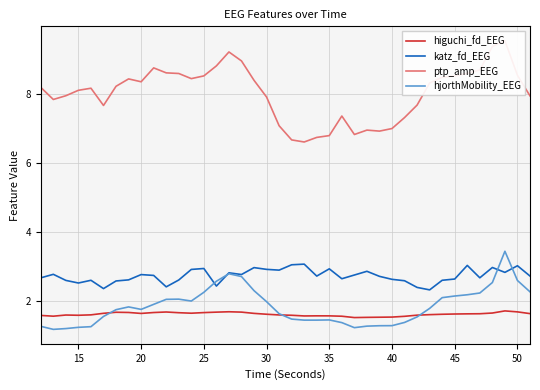

Is it true that katz_fd_EEG equals 5.1 at 30?

False